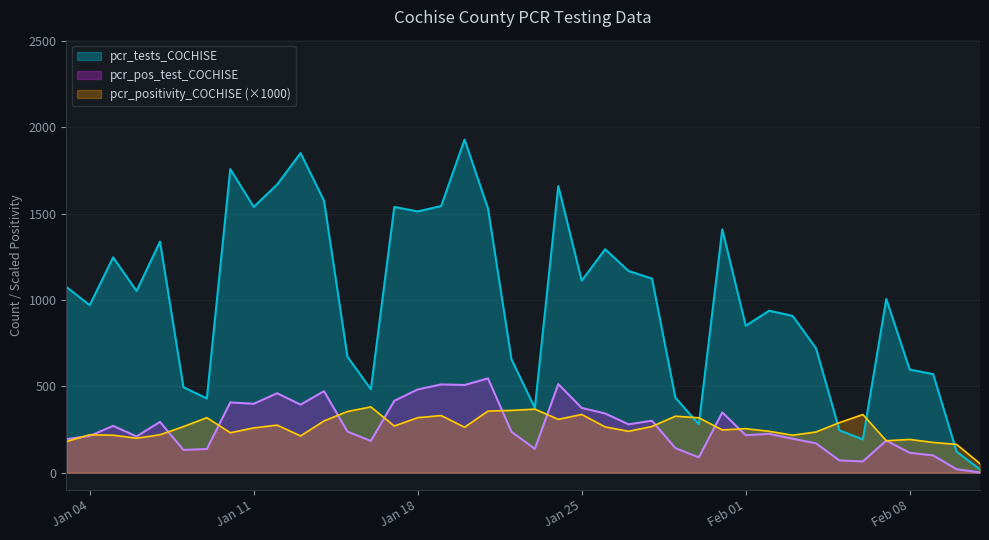

True or false: pcr_tests_COCHISE has more than 0 points higher than both neighbors.

True